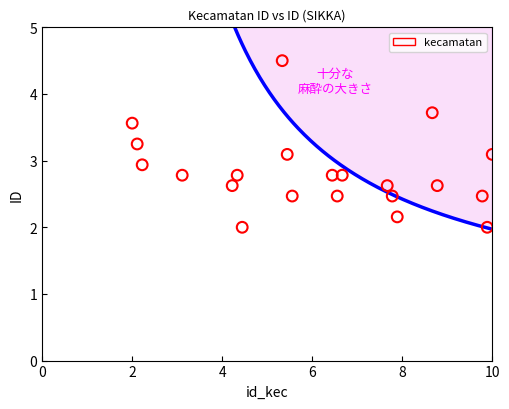

What is the range of Y values (max minus min)?

2.5